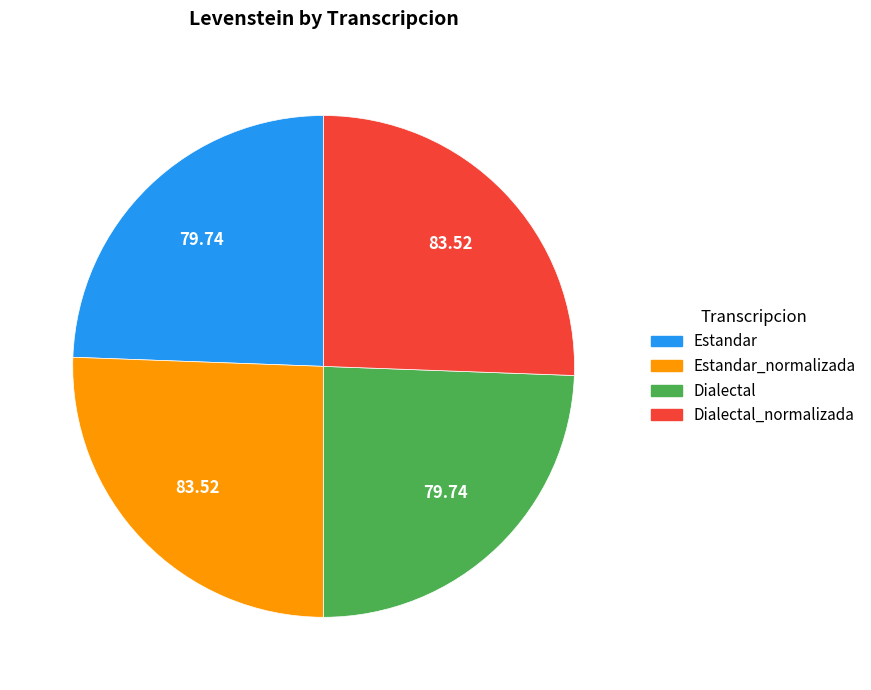

Which has a higher value, Estandar or Estandar_normalizada?

Estandar_normalizada